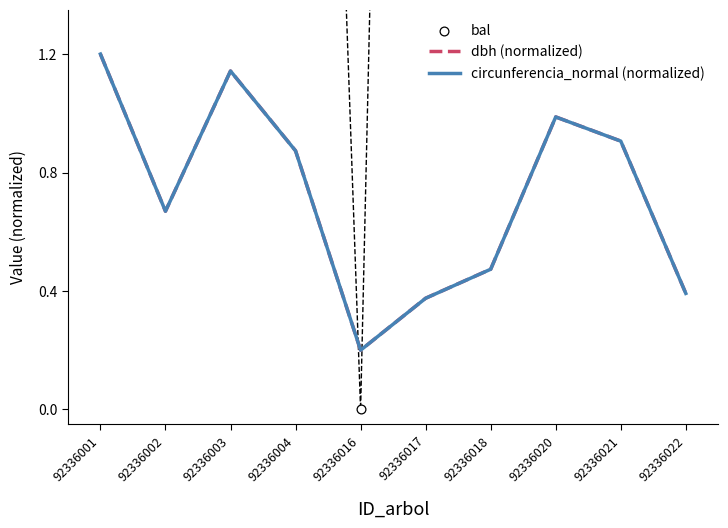

Which series contains the highest Y value?

bal